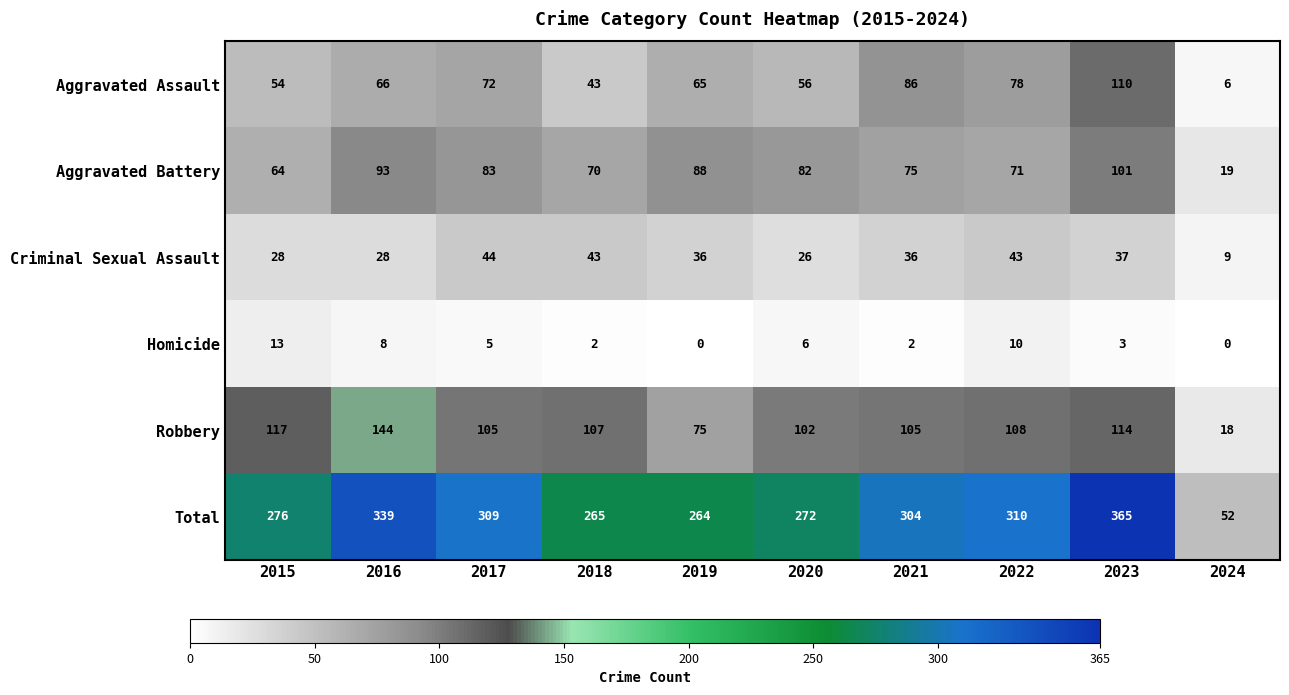

At how many categories does at least one series exceed 1?

10